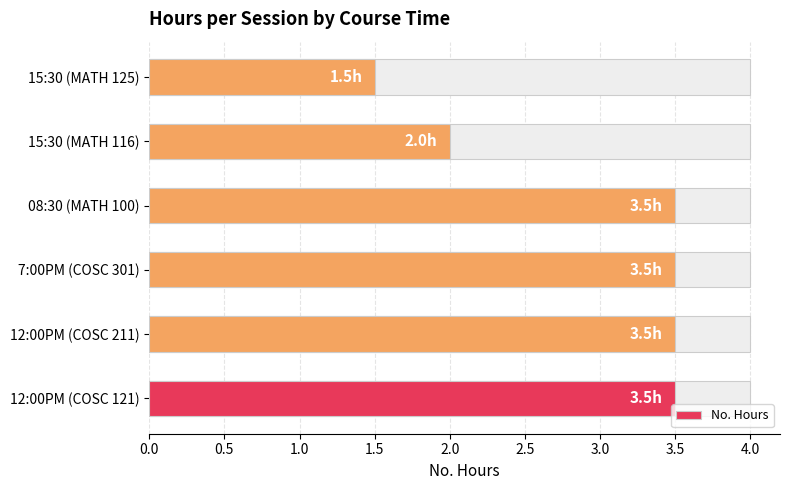

How many data points are less than 3?

2